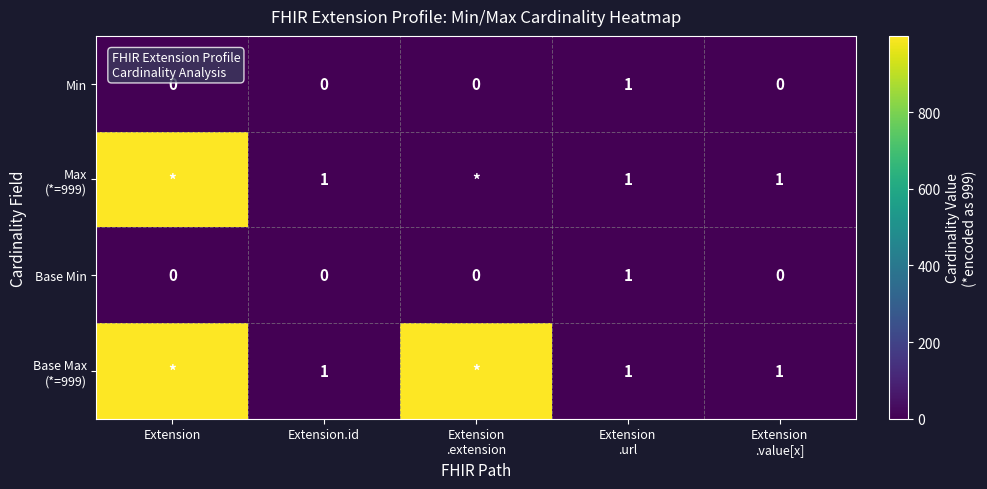

What is the total value across all series at Extension.id?

2